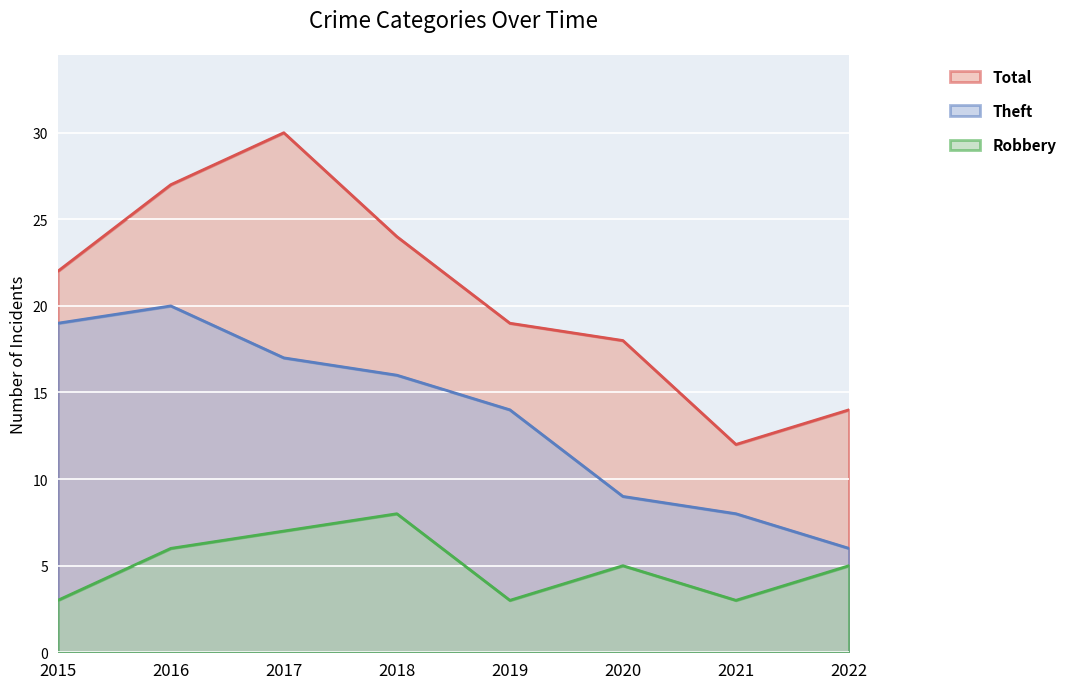

How many categories are shown in the chart?

8